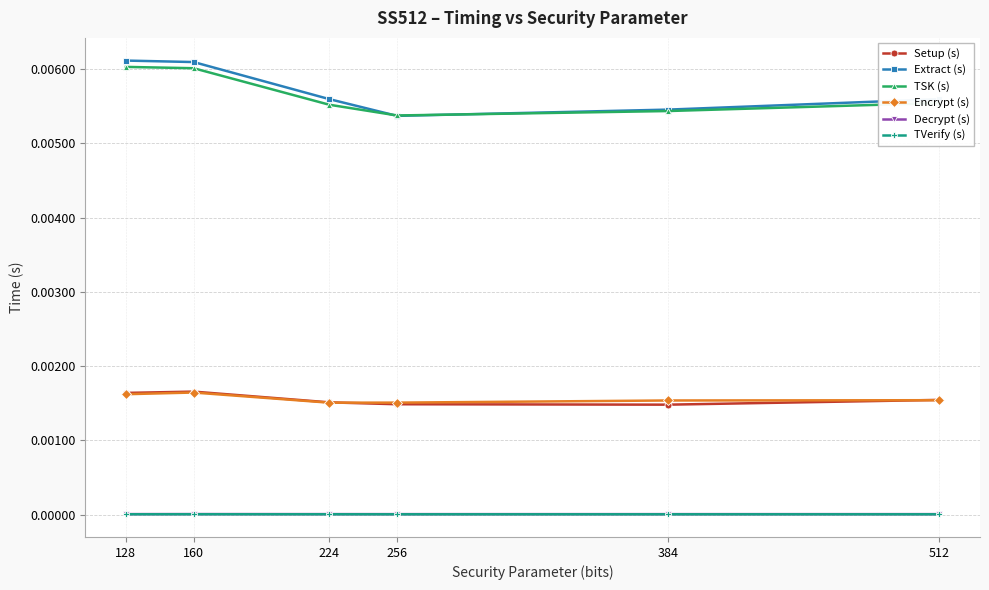

In TSK (s), how many points are lower than both neighbors (excluding endpoints)?

1